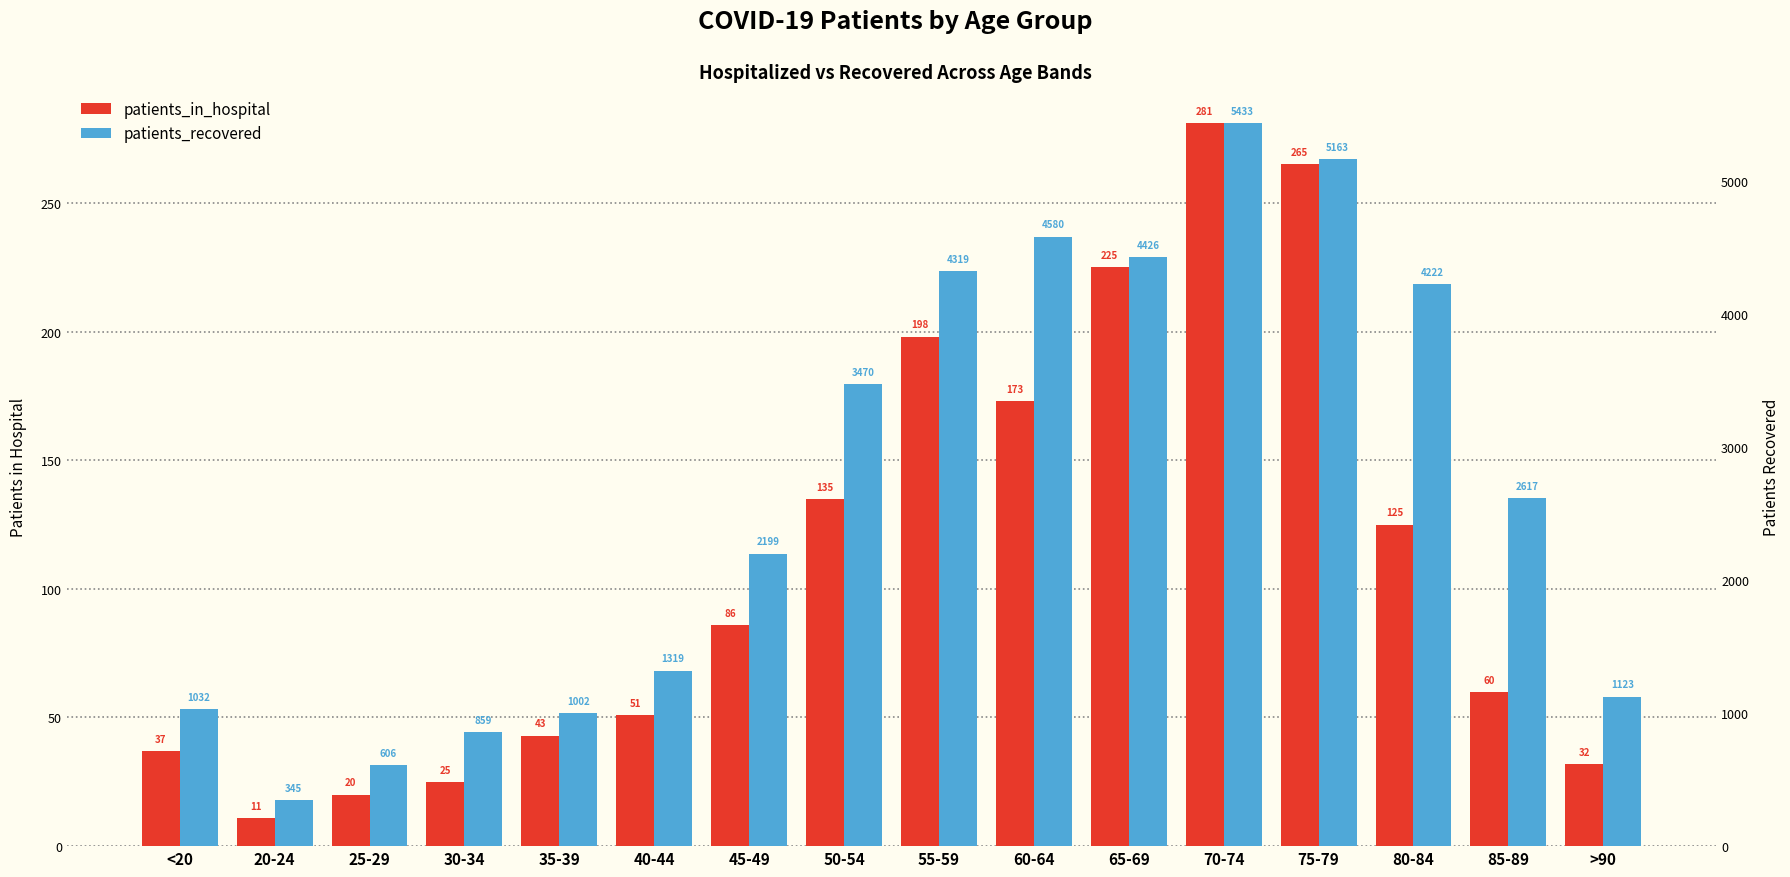

What is the difference between the highest and lowest values at 25-29?

586